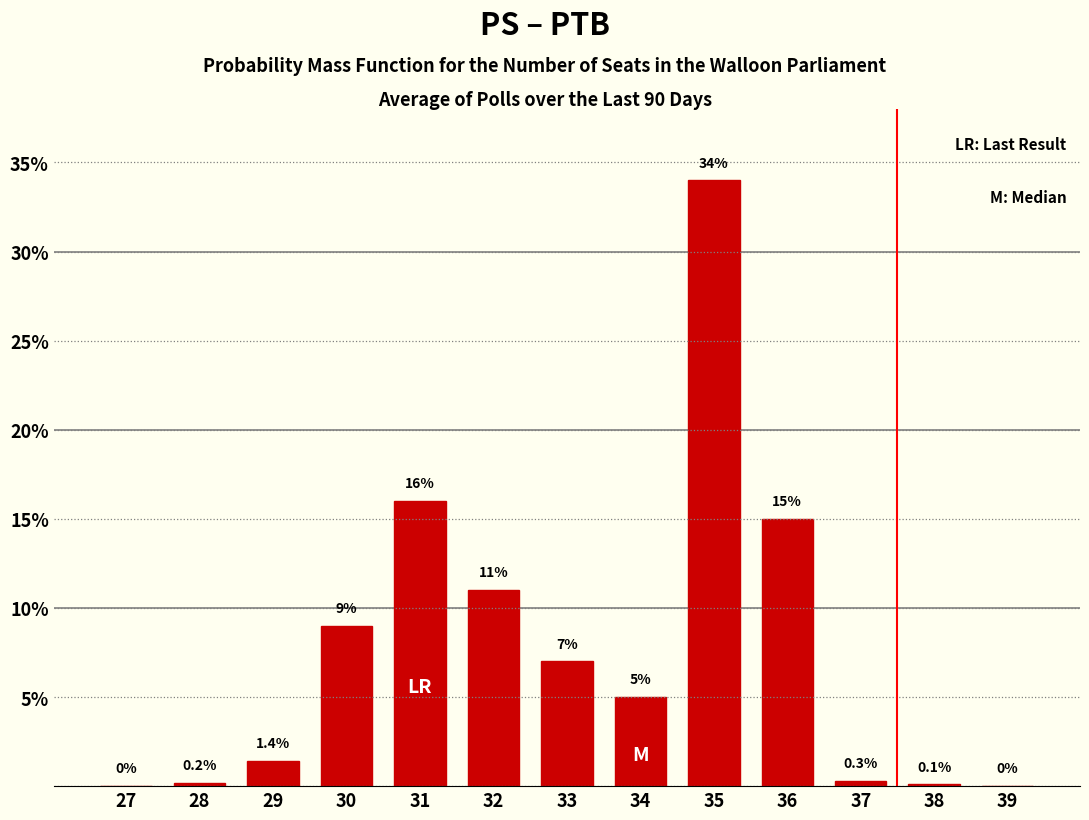

Reading left to right, transcribe all the data shown in this chart.

27=0.0	28=0.2	29=1.4	30=9.0	31=16.0	32=11.0	33=7.0	34=5.0	35=34.0	36=15.0	37=0.3	38=0.1	39=0.0